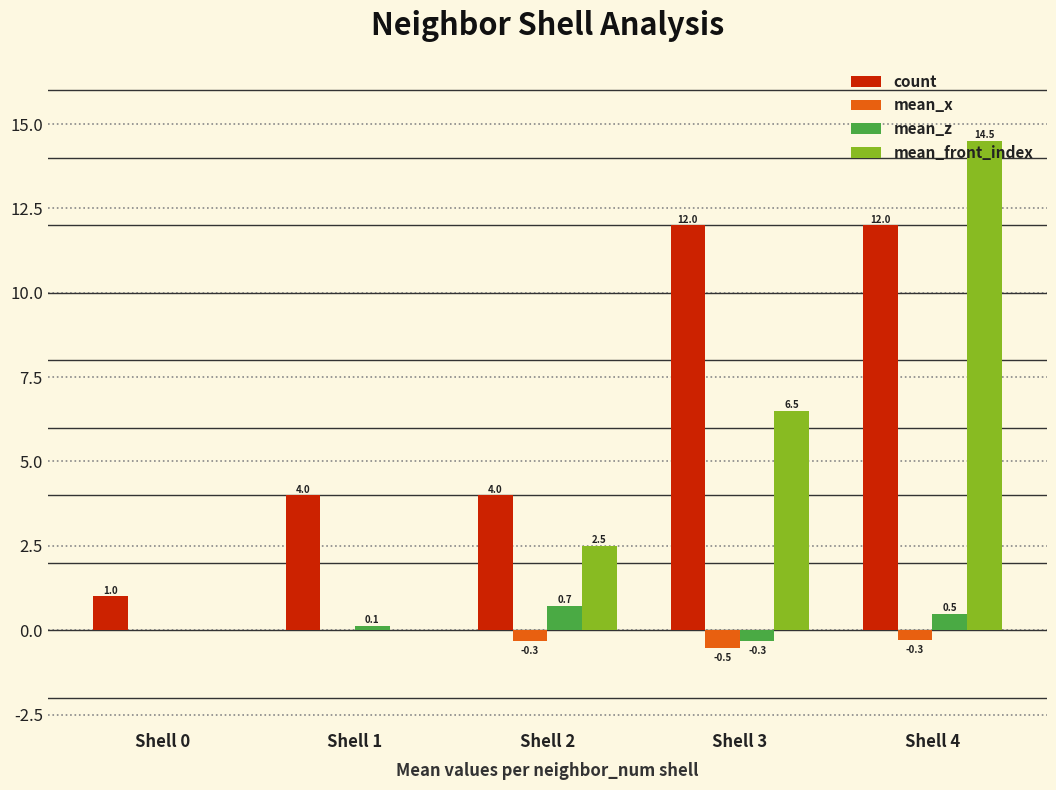

How many data points does each series have?

5